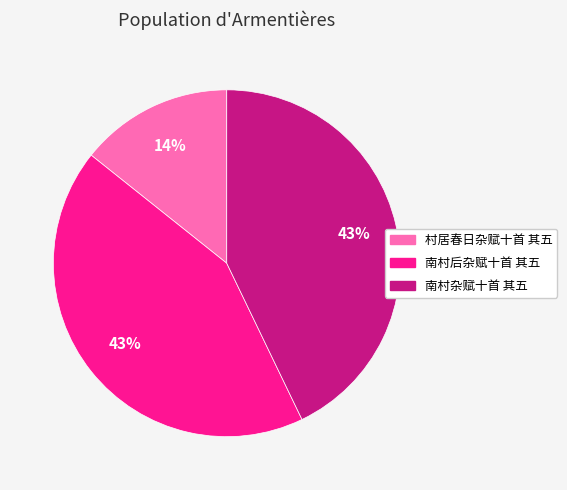

Count the number of slices in the pie.

3